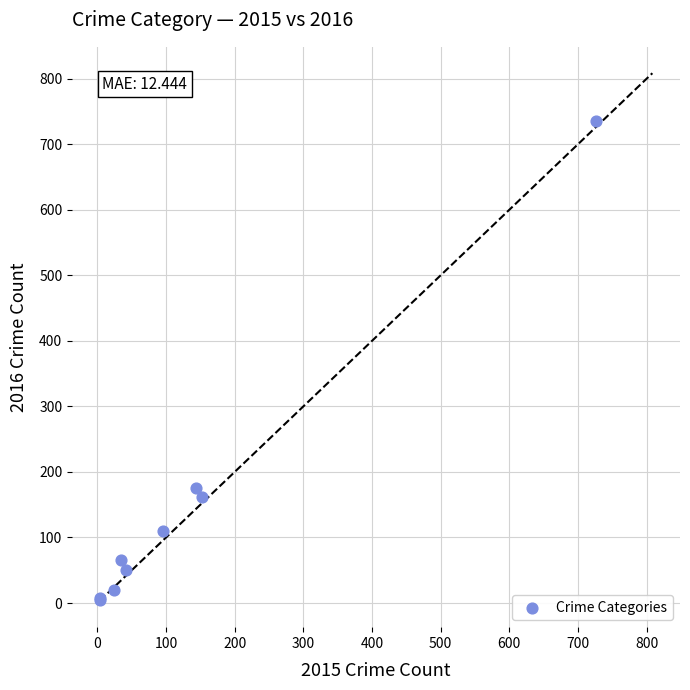

What Y value in the scatter plot is closest to 369?

175